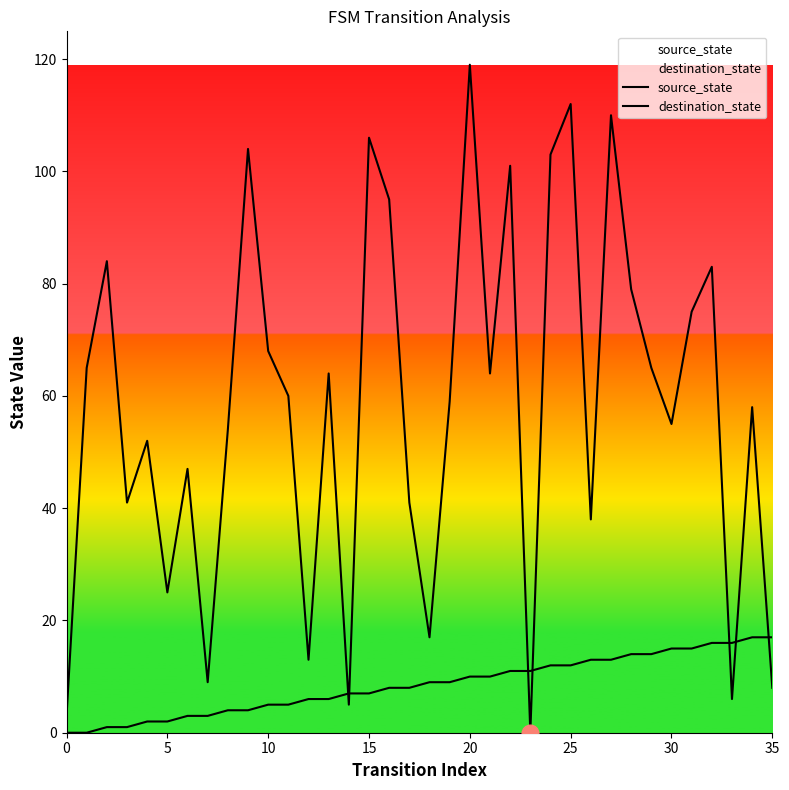

List the series in order of their peak value, highest first.

destination_state, source_state